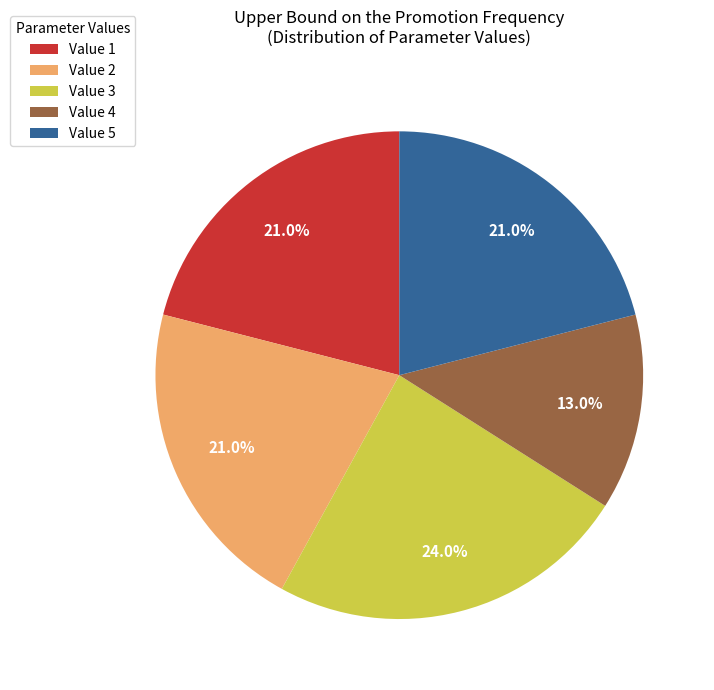

To the nearest percent, what portion does Value 5 represent?

21%